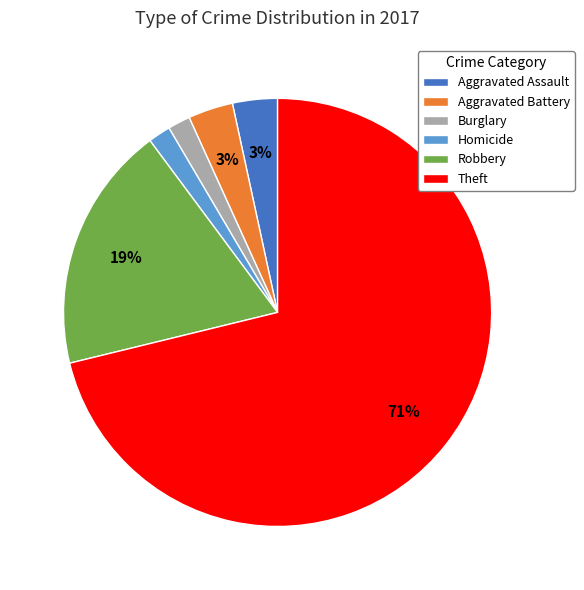

Which category accounts for the majority?

Theft